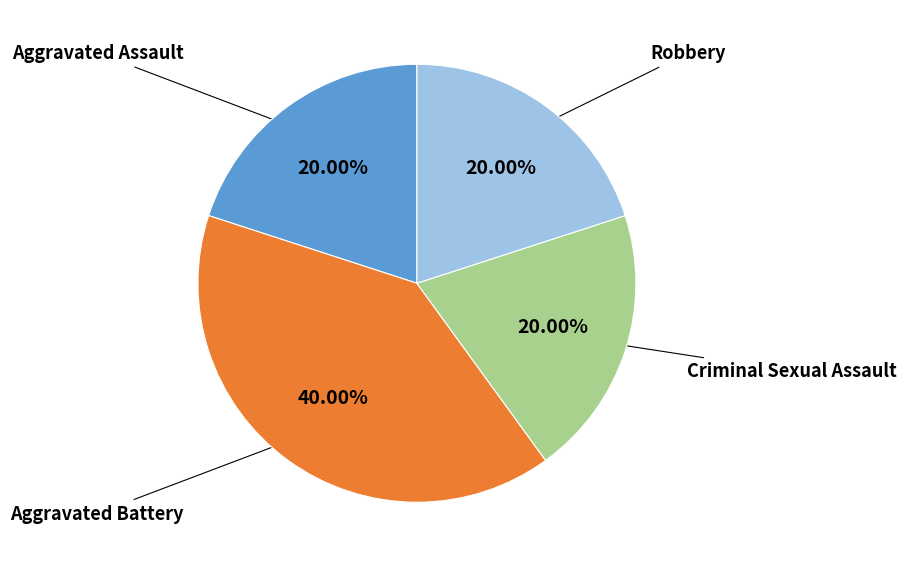

Is there a majority slice in this chart?

No